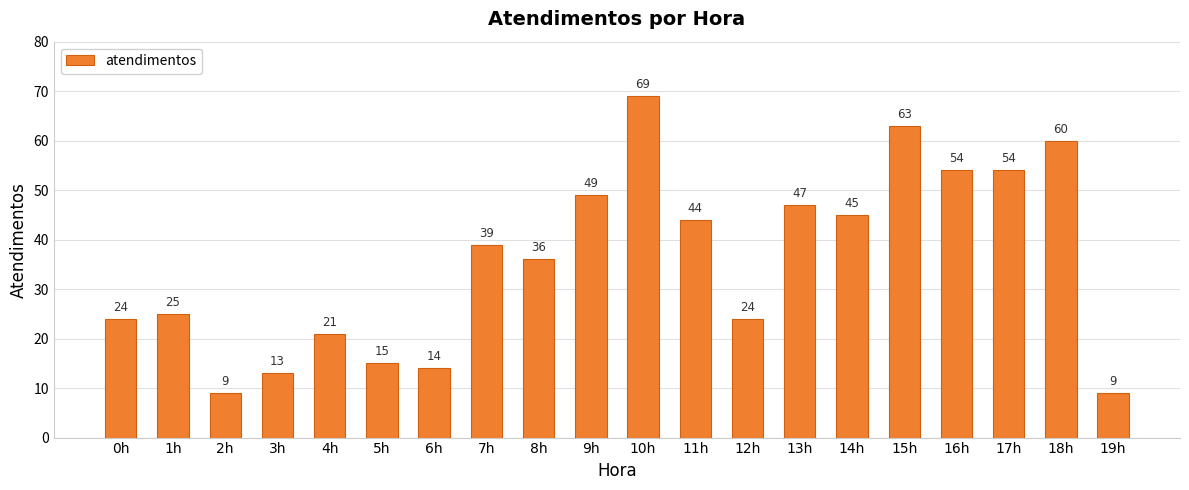

How many categories are shown in the chart?

20